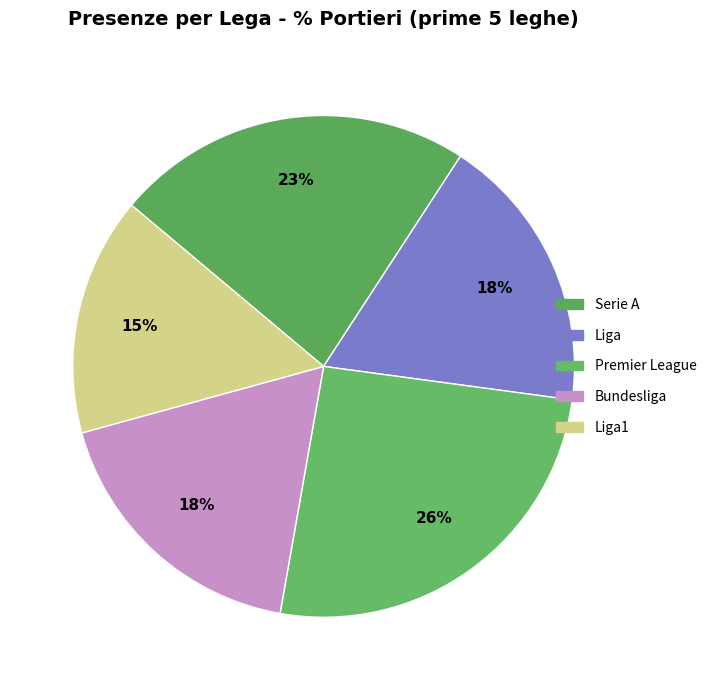

Which category has the biggest portion of the pie?

Premier League